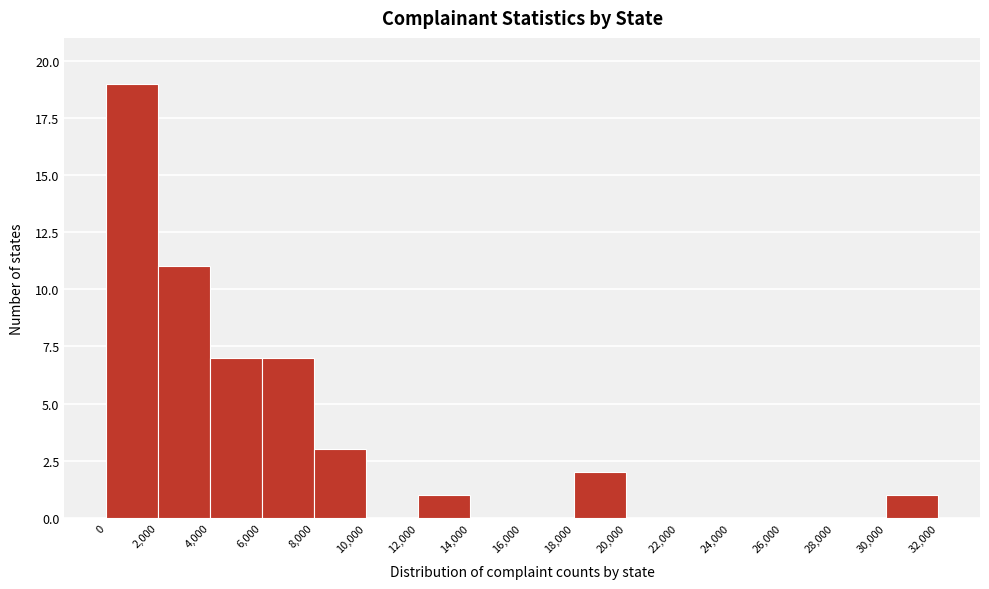

Which range on the x-axis has the tallest bar?

0 to 2,000